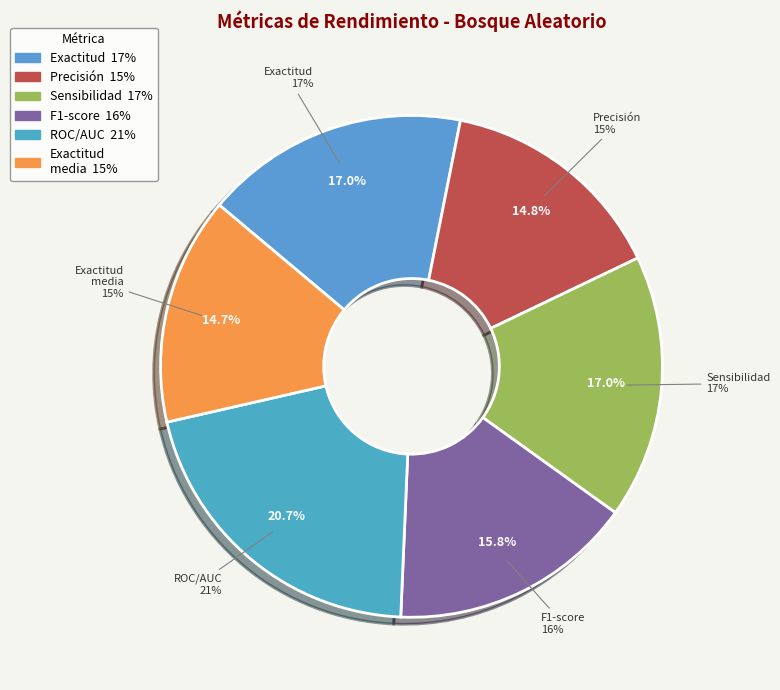

The Exactitud media bosqueu slice represents 15% of the pie. True or false?

True